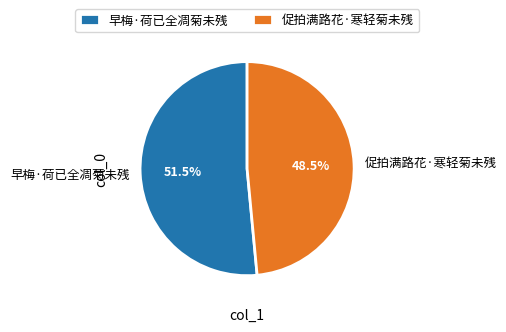

Combined, what portion of the pie is 早梅·荷已全凋菊未残 and 促拍满路花·寒轻菊未残?

100.0%